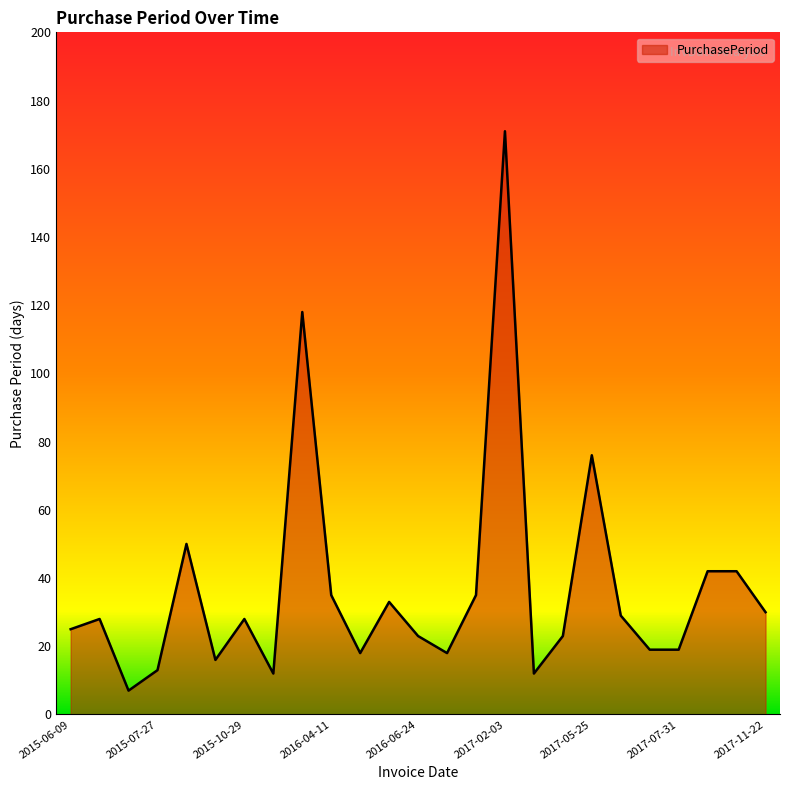

What is the maximum value shown in the chart?

171